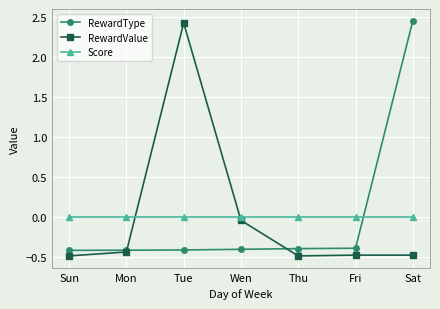

What is the label of the 7th point from the left?

Sat